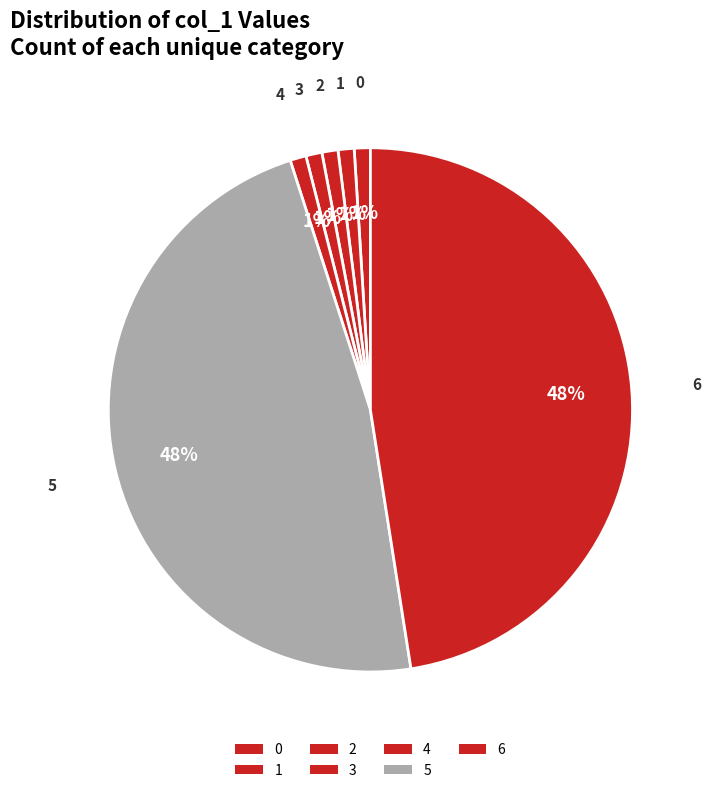

Is there any slice that represents more than half of the pie?

No